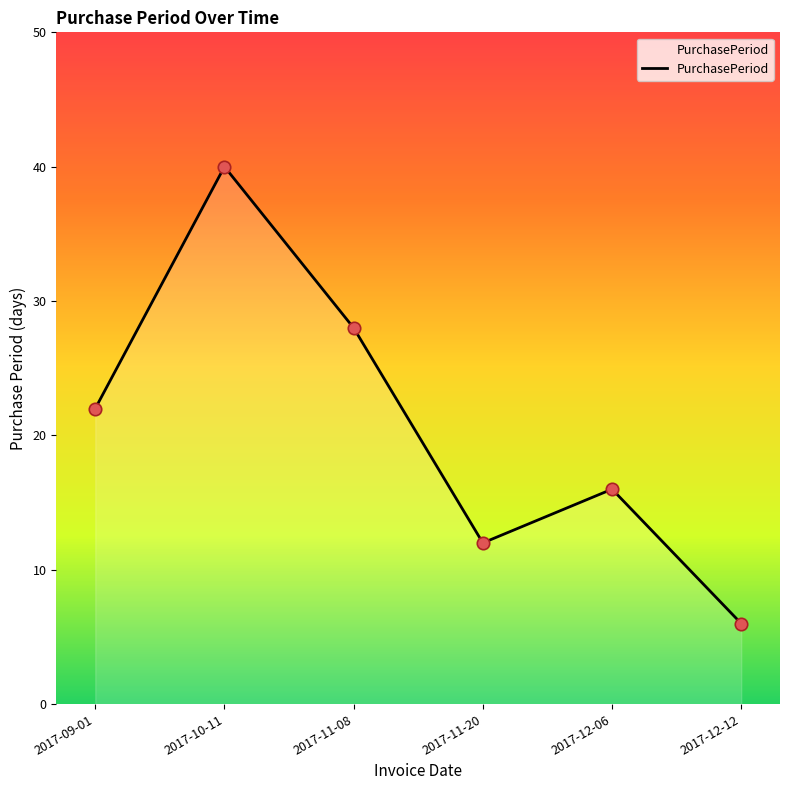

Approximately how many times larger is the value at 2017-11-08 compared to 2017-11-20?

2.3